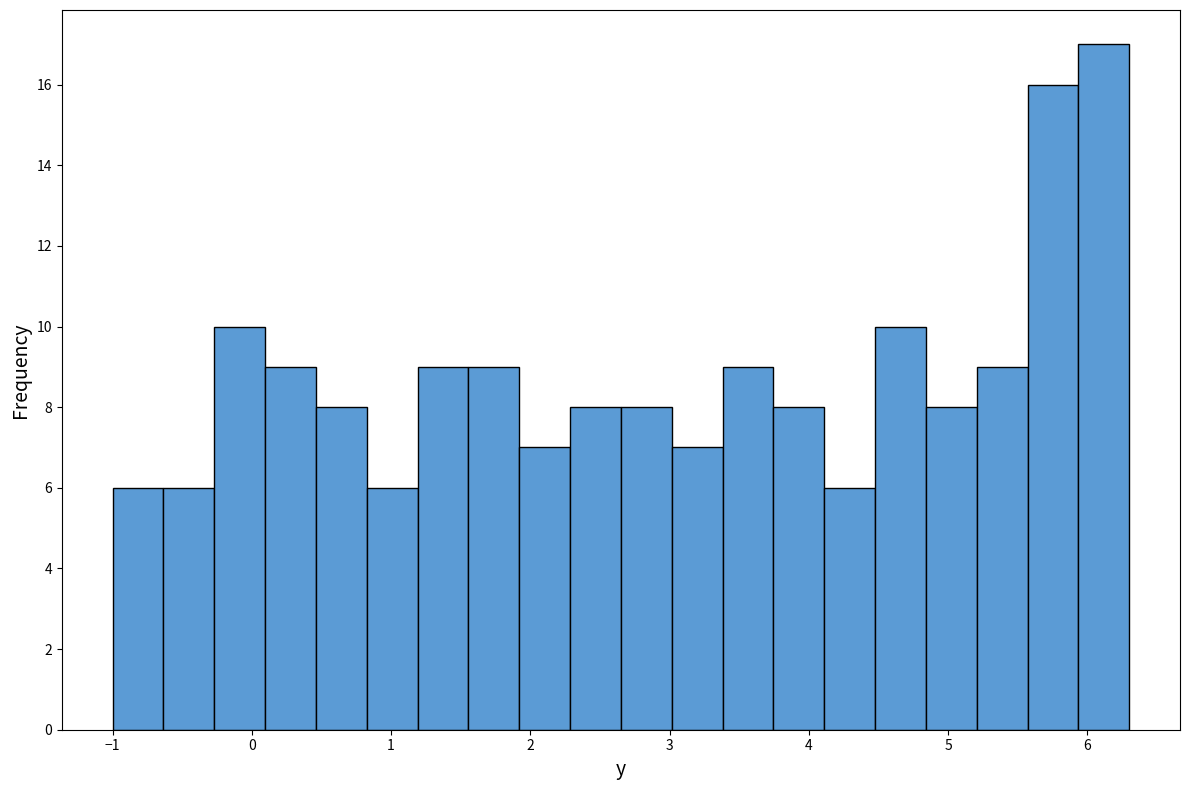

Around what value on the x-axis is the tallest bar? Give the approximate position of its centre, as read against the axis.

6.1